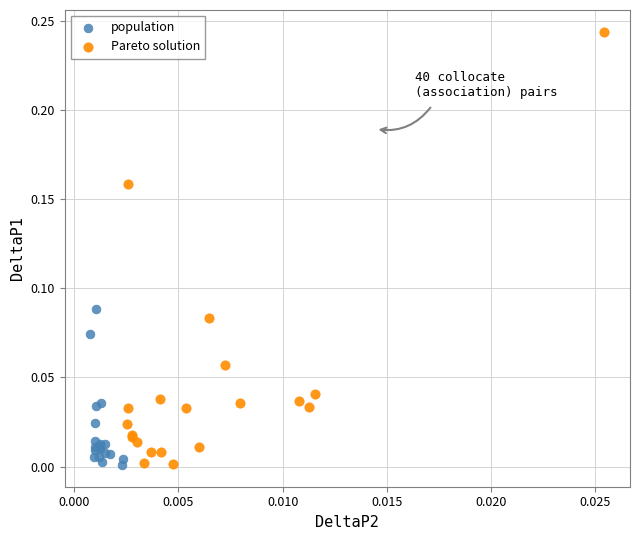

What are all the series names shown in the legend?

population, Pareto solution